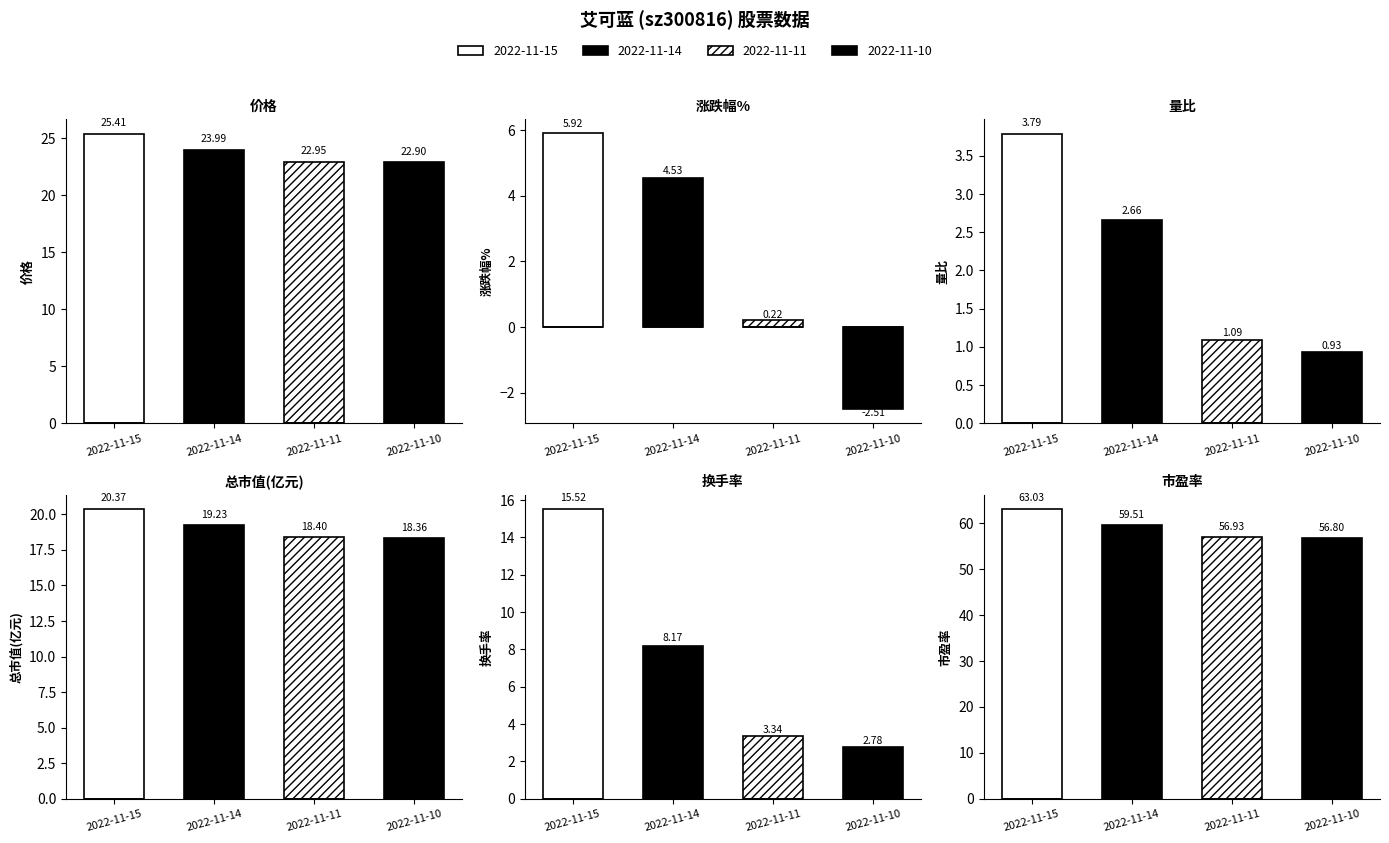

What is the difference between the highest and lowest values at 2022-11-15?

59.2